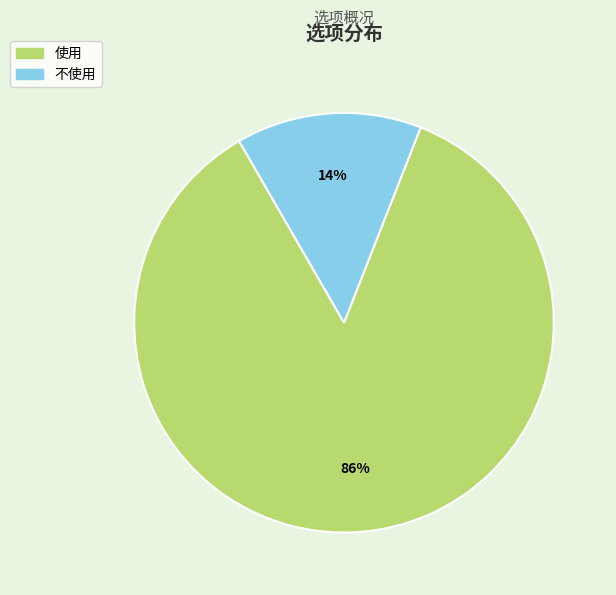

Is it true that 不使用 is 7% of the pie?

False